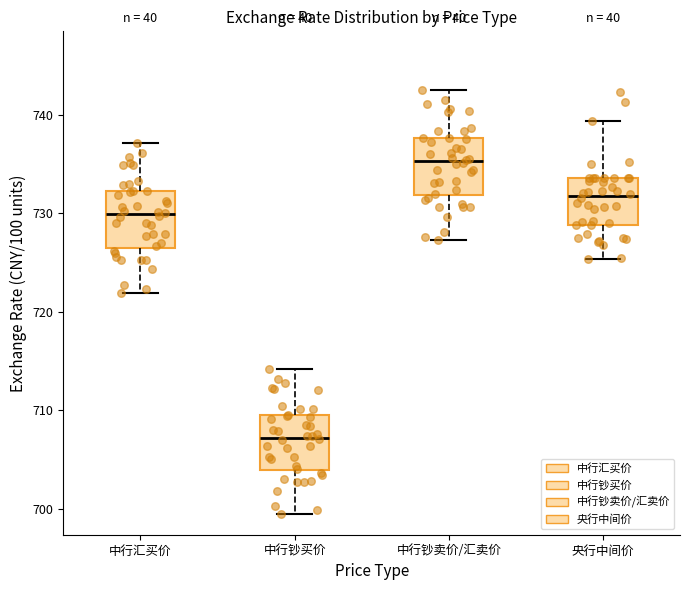

Reading left to right, read every box against the y-axis: the position of its median line, the range the box covers, and the ends of its whiskers. The values are not printed on the chart, so give them approximately, as read against the axis.

中行汇买价: median 730, box 727 to 732, whiskers 722 to 737
中行钞买价: median 707, box 704 to 709, whiskers 700 to 714
中行钞卖价/汇卖价: median 735, box 732 to 738, whiskers 727 to 743
央行中间价: median 732, box 729 to 734, whiskers 725 to 739